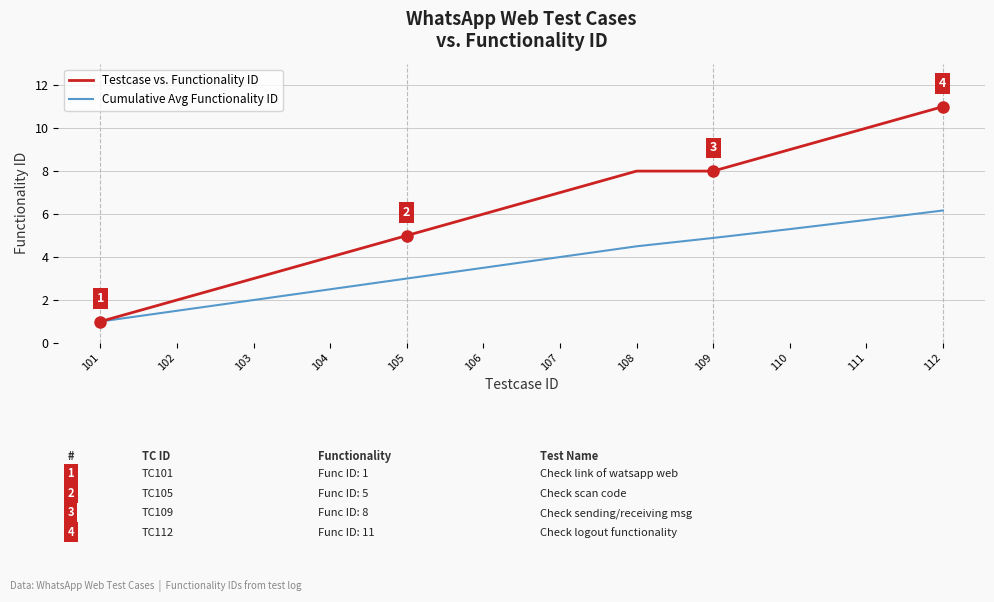

Which series has the largest range (max minus min)?

Testcase vs. Functionality ID